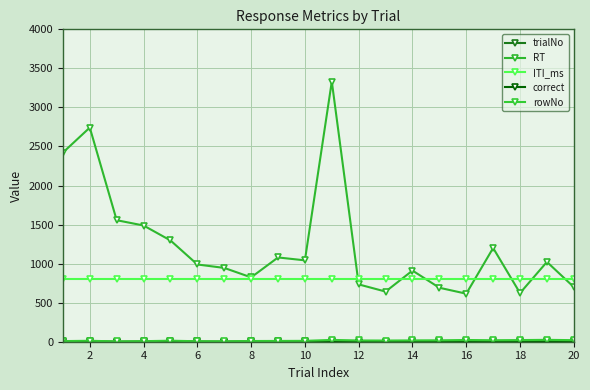

What is the label of the 19th point from the right?

2